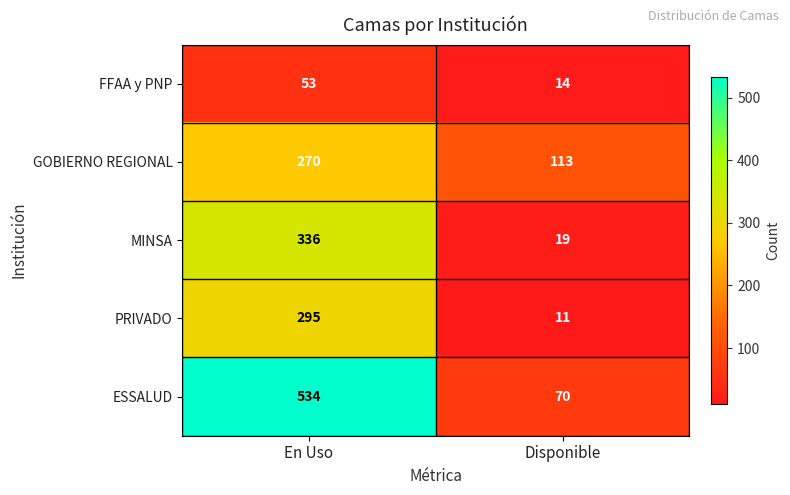

How many data points does each series have?

2